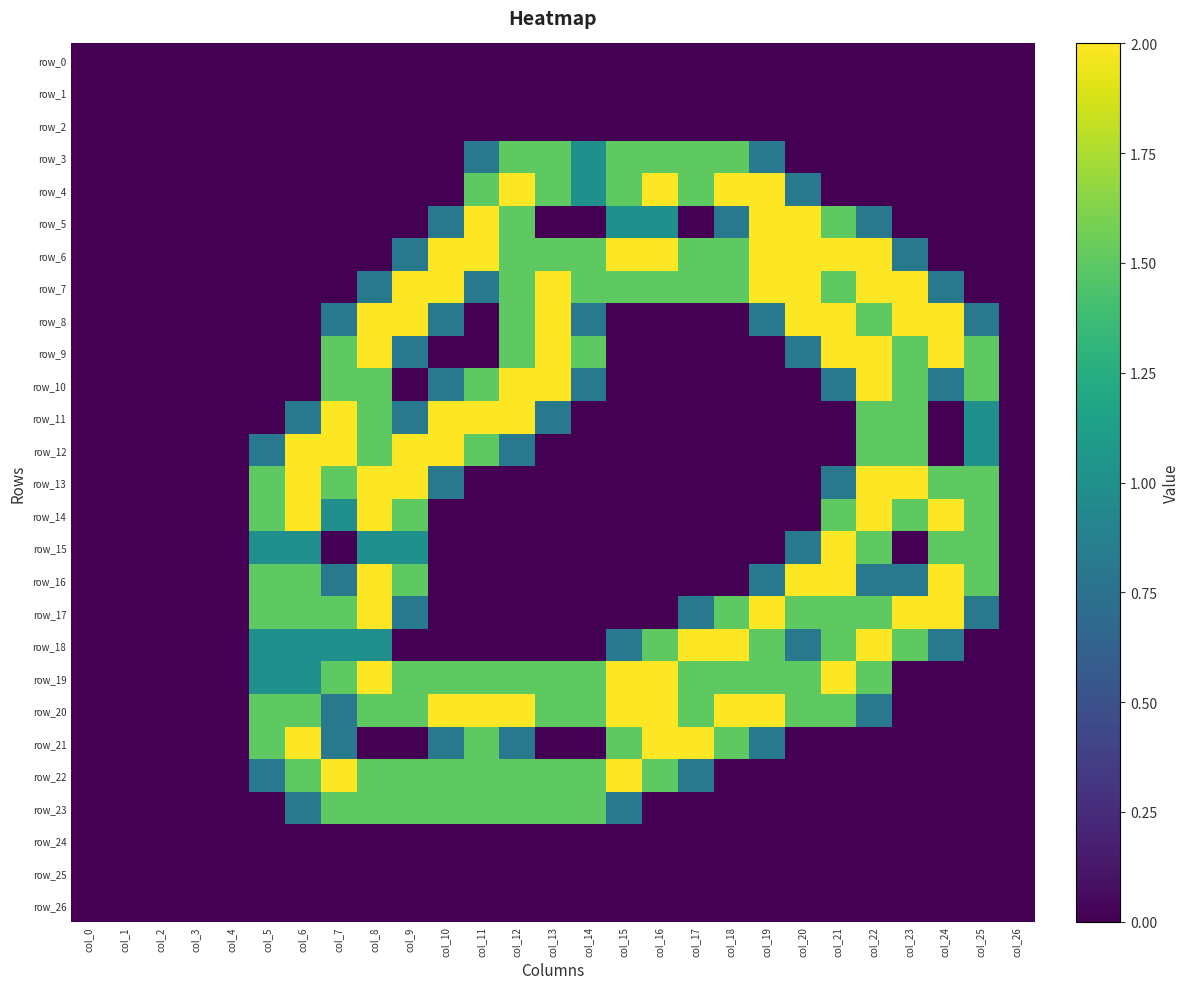

The row_25 series shows 0.0 at col_3. True or false?

True